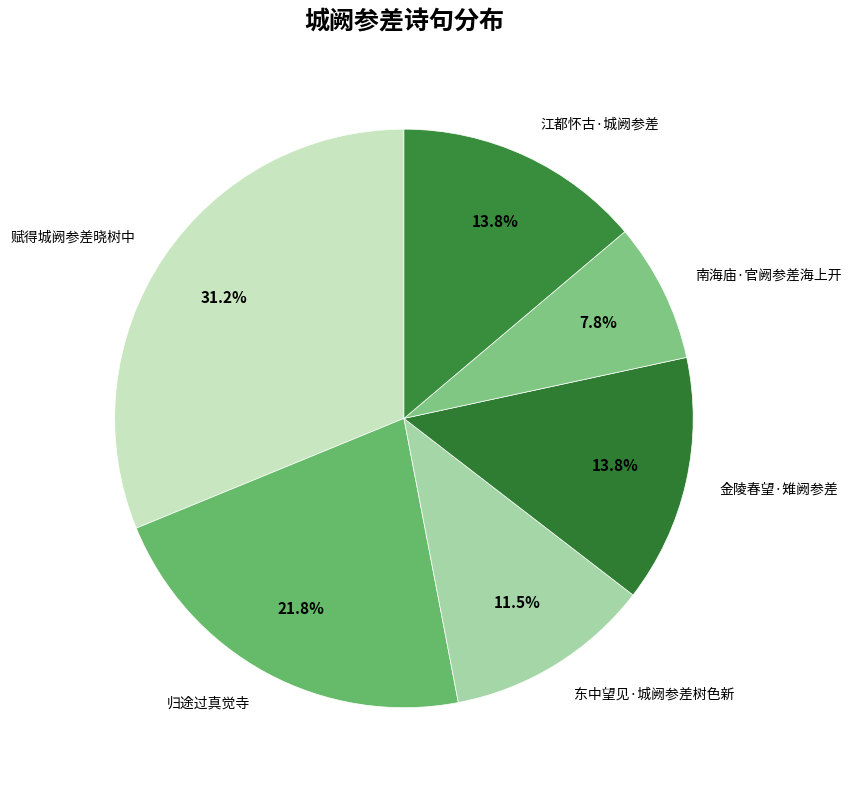

Does any single category account for the majority?

No